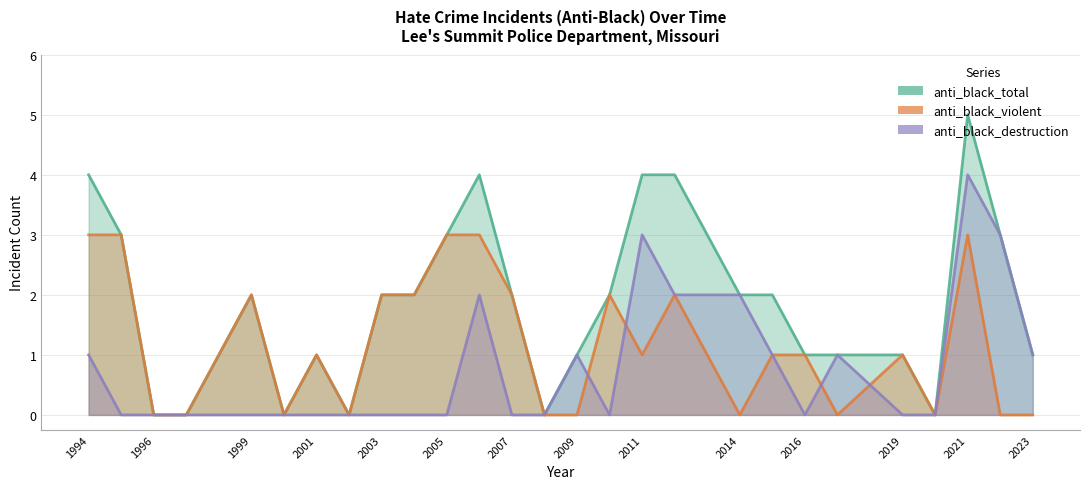

Does the chart display data point markers on the line(s)?

No